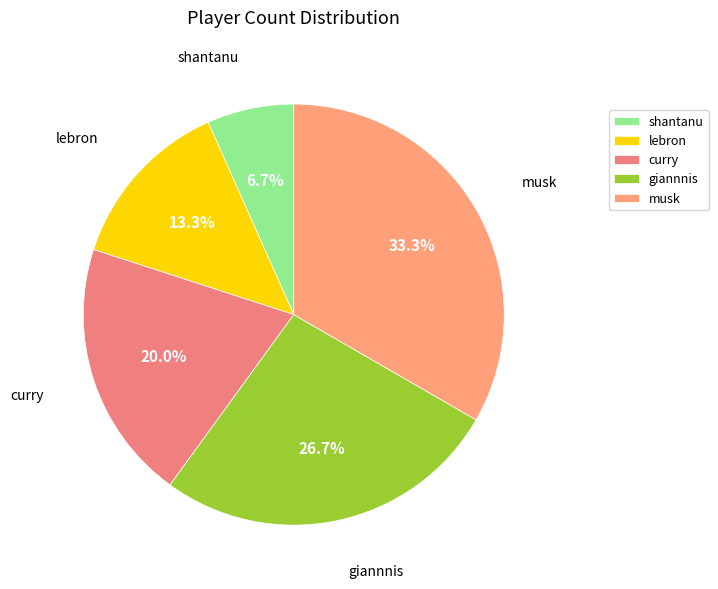

Which has a higher value, musk or shantanu?

musk